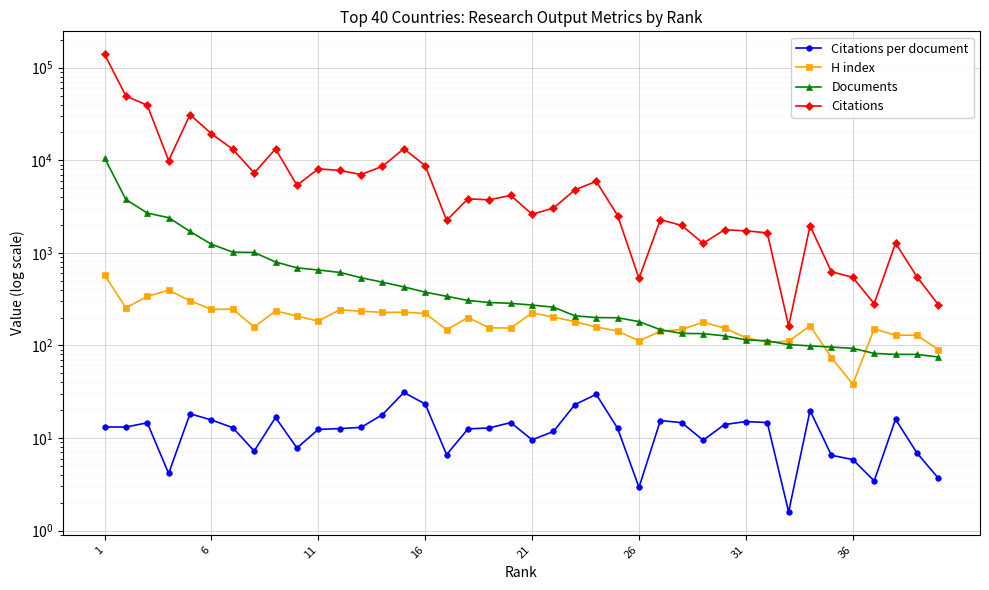

Which series has the largest range (max minus min)?

Citations